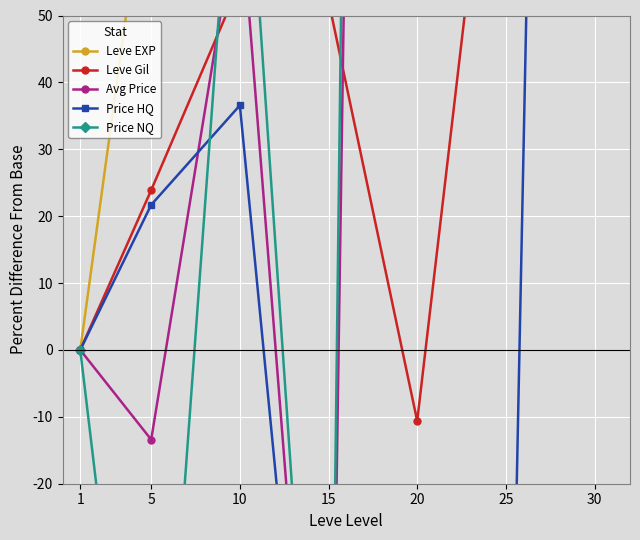

Reading left to right, what are all the values shown in this chart?

Leve EXP: 0.0	77.5	1016.2	2015.0	2600.0	4448.8	5076.2
Leve Gil: 0.0	23.9	54.9	52.2	-10.6	102.7	54.9
Avg Price: 0.0	-13.4	67.8	-100.0	779.4	813.3	884.5
Price HQ: 0.0	21.7	36.6	-100.0	-100.0	-100.0	552.1
Price NQ: 0.0	-89.0	93.3	-100.0	965.0	1006.0	1168.5